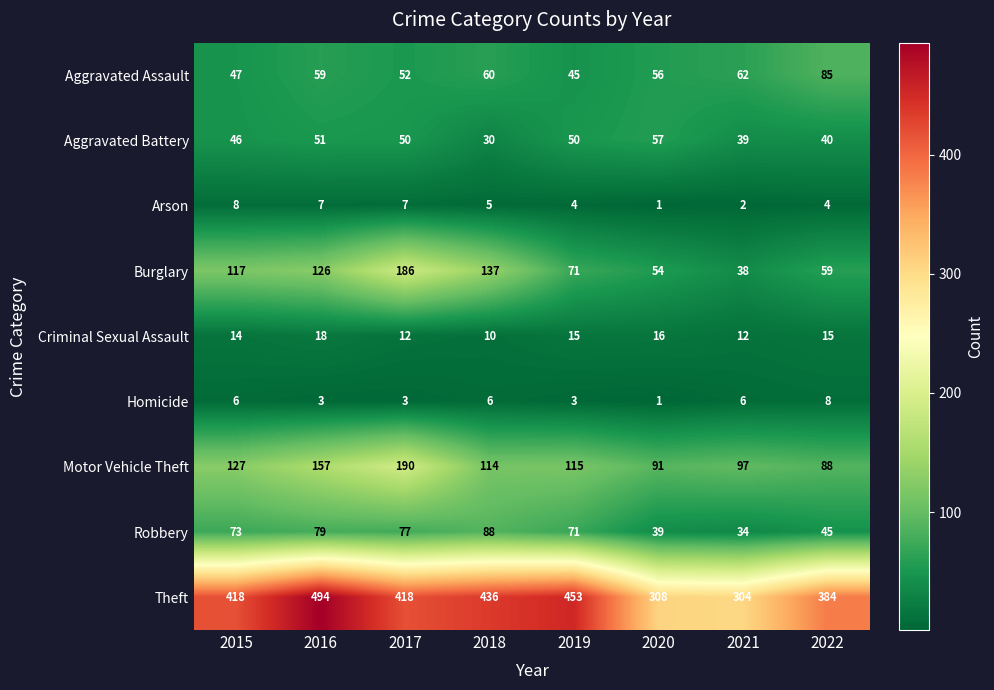

Rank the series at 2017 from lowest to highest value.

Homicide, Arson, Criminal Sexual Assault, Aggravated Battery, Aggravated Assault, Robbery, Burglary, Motor Vehicle Theft, Theft